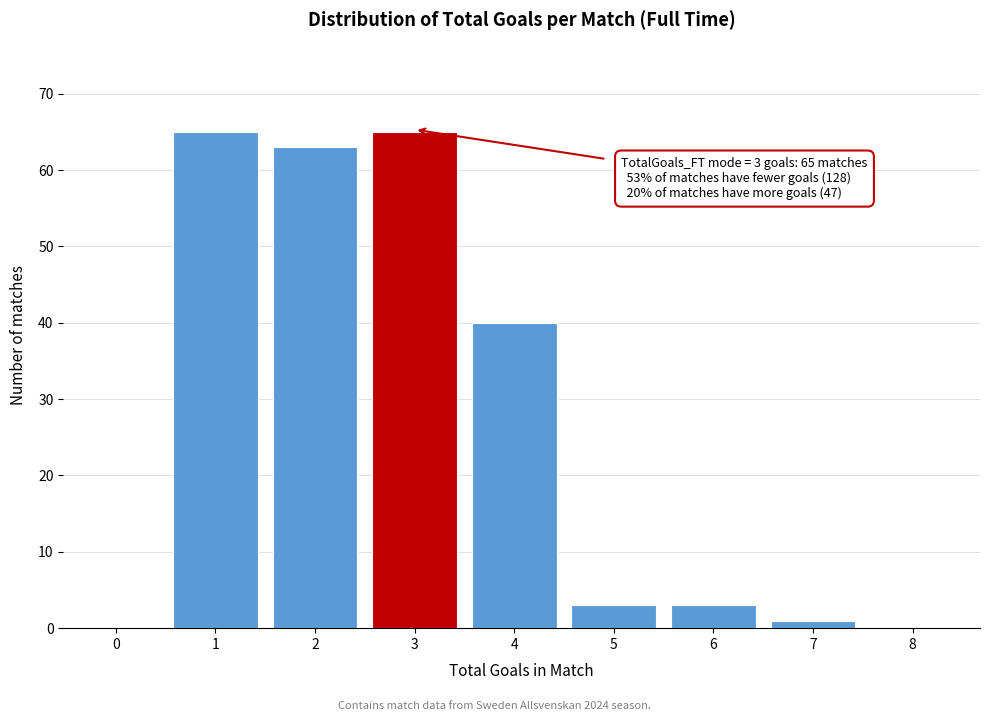

Reading left to right, what are all the values shown in this chart?

0=0	1=65	2=63	3=65	4=40	5=3	6=3	7=1	8=0